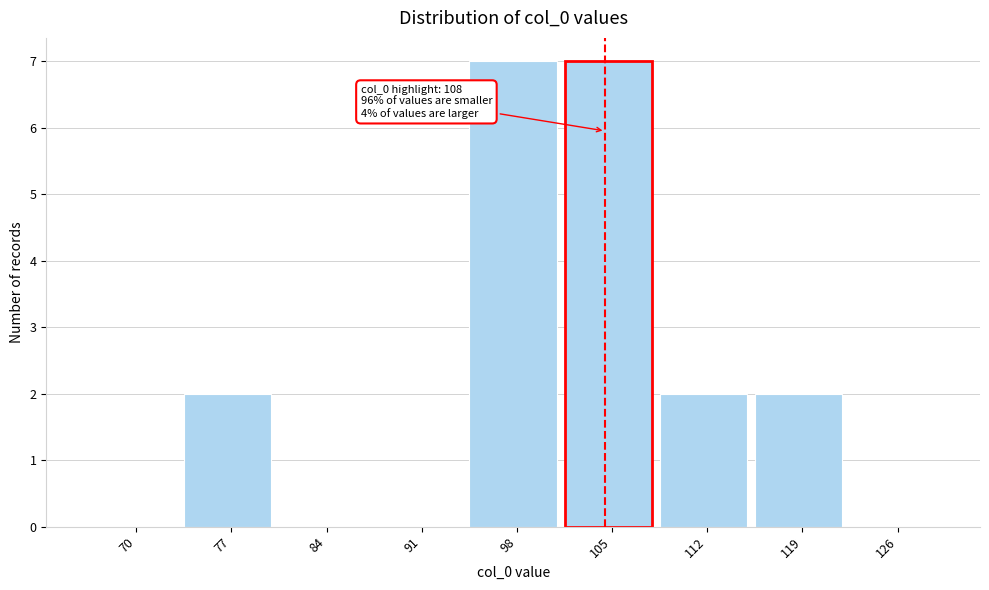

Reading left to right, transcribe all the data shown in this chart.

70=0	77=2	84=0	91=0	98=7	105=7	112=2	119=2	126=0